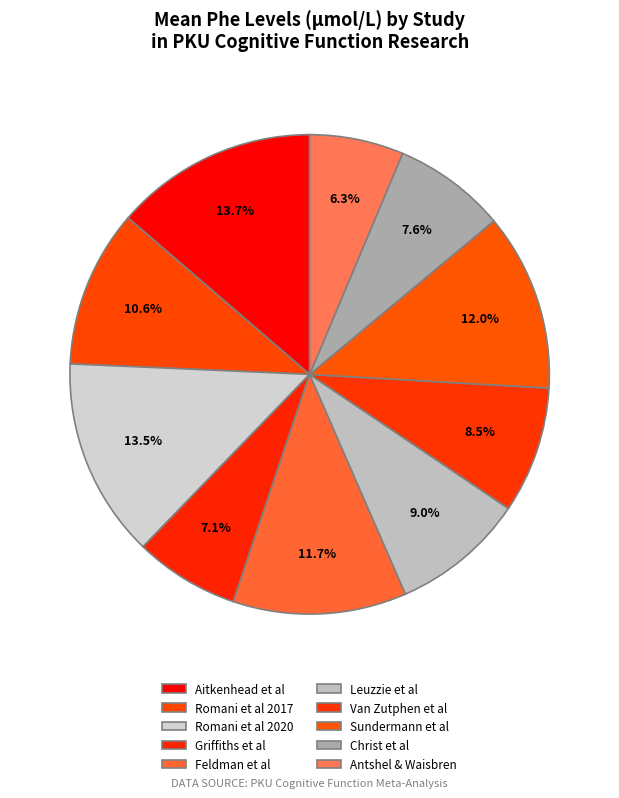

How many slices are in this pie chart?

10